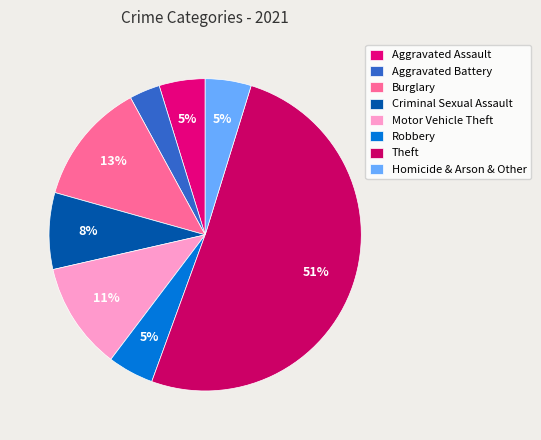

What is the ratio of the value at Burglary to the value at Aggravated Battery?

4.0